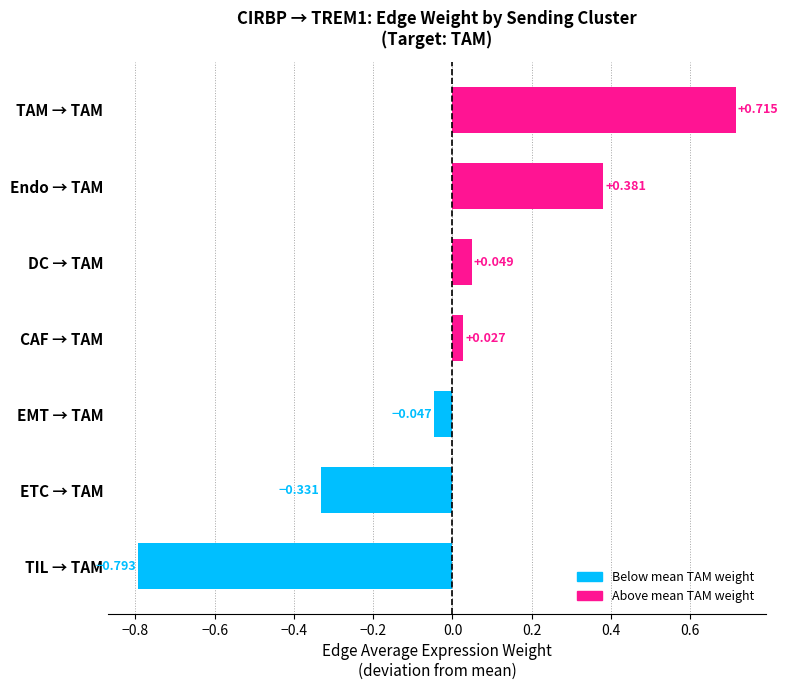

List the labels in order of value, largest first.

TAM → TAM, Endo → TAM, DC → TAM, CAF → TAM, EMT → TAM, ETC → TAM, TIL → TAM